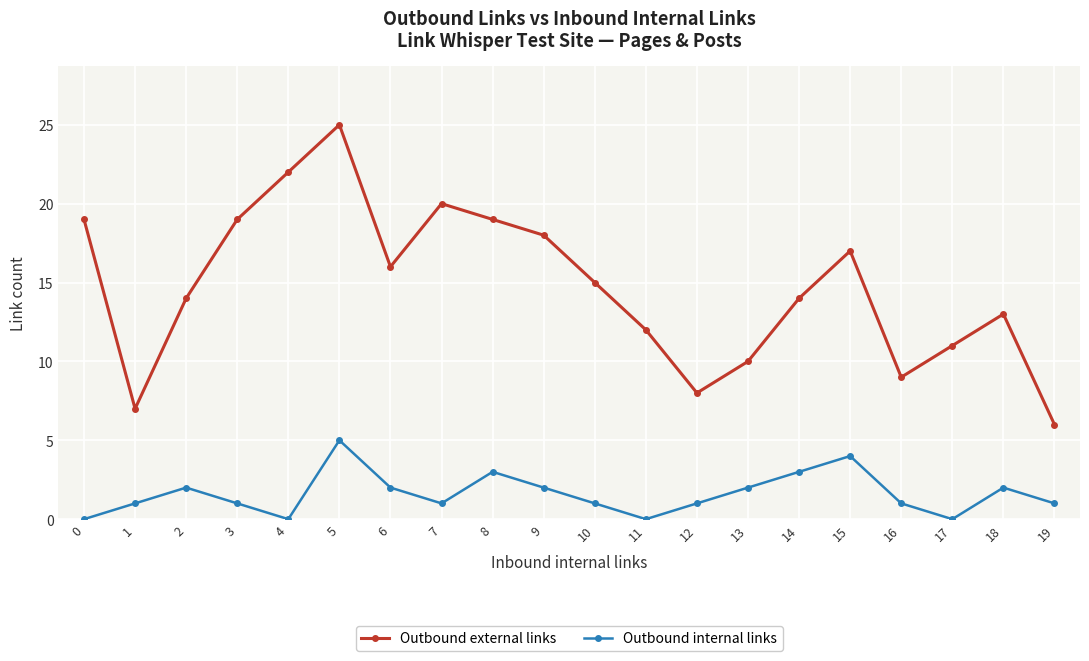

At which category is the sum across all series the highest?

5